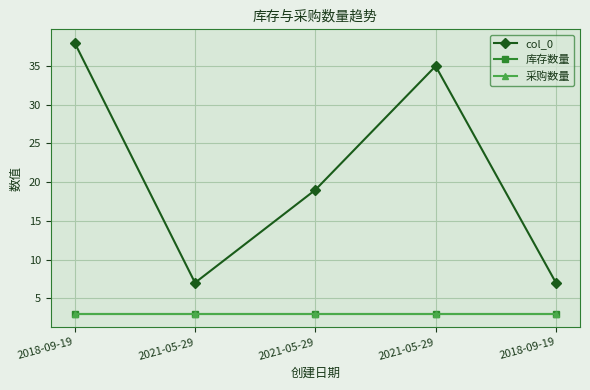

Which series has the widest spread of values?

col_0